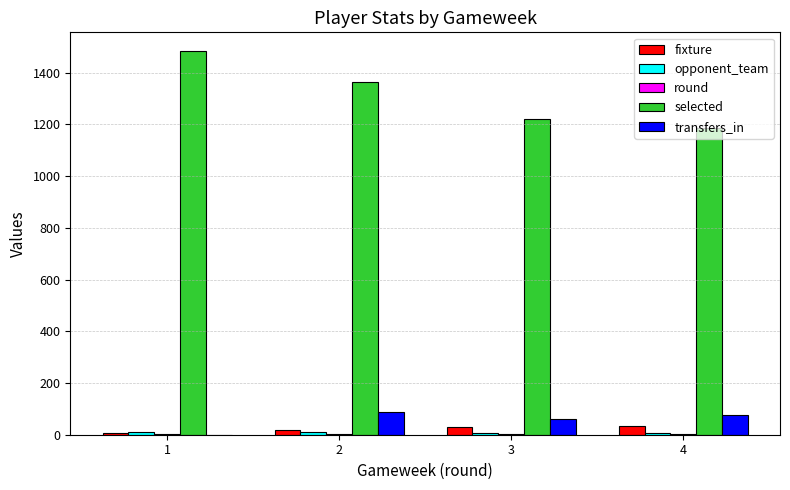

Which series has the largest range (max minus min)?

selected